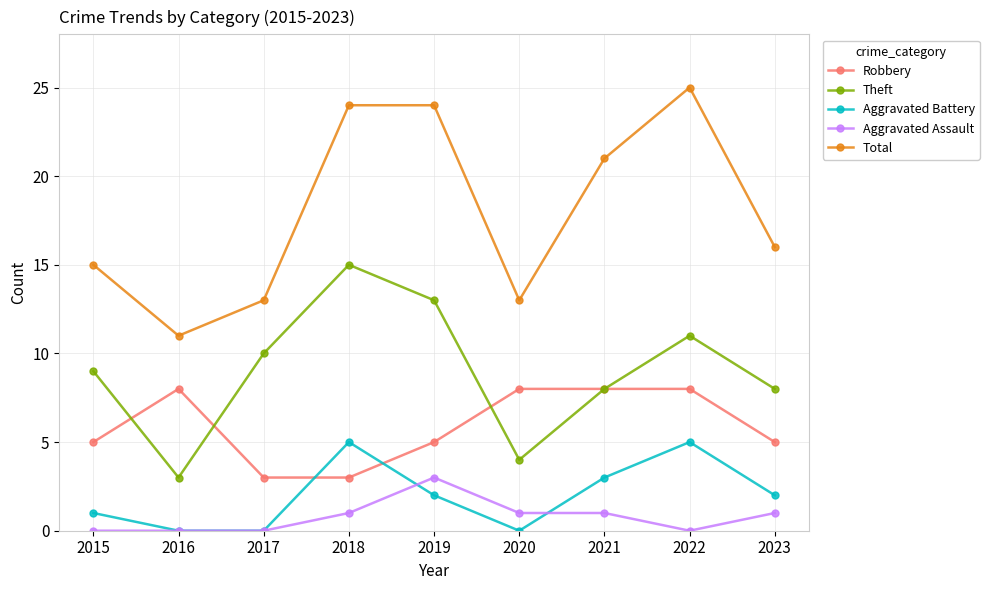

Count the number of categories in the chart.

9